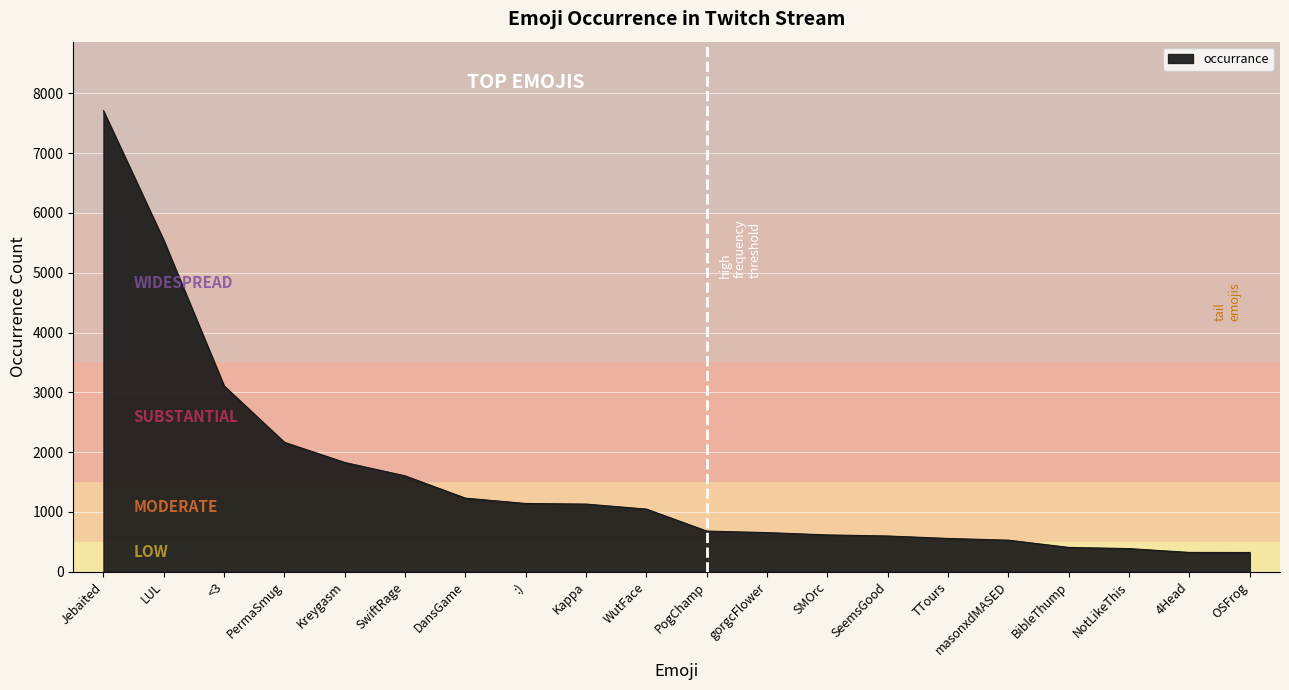

What position from the left is Kreygasm?

5